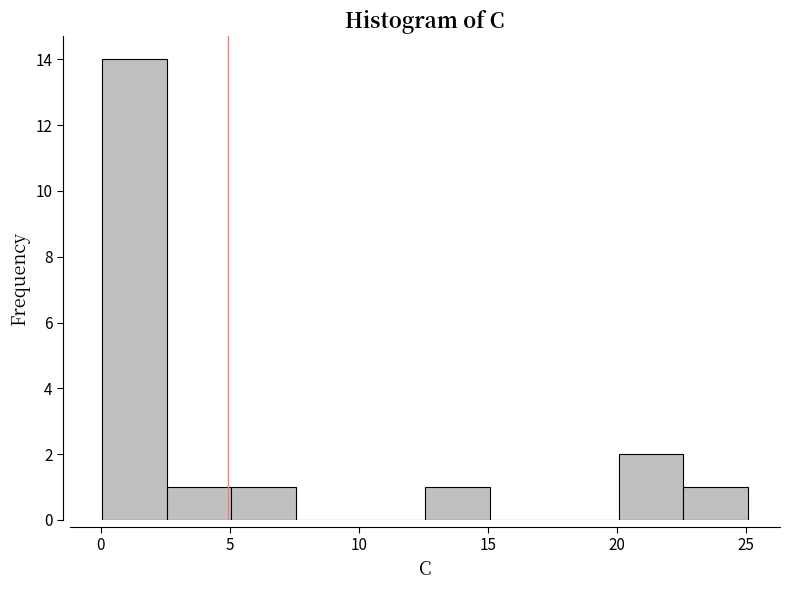

Reading left to right, transcribe this chart: for each bar, give the range it covers on the x-axis and its height. Neither the bar edges nor the heights are printed on the chart, so give them approximately, as read against the axes.

0.0 to 2.5: 14
2.5 to 5.0: 1
5.0 to 7.5: 1
7.5 to 10.0: 0
10.0 to 12.5: 0
12.5 to 15.0: 1
15.0 to 17.5: 0
17.5 to 20.0: 0
20.0 to 22.5: 2
22.5 to 25.0: 1